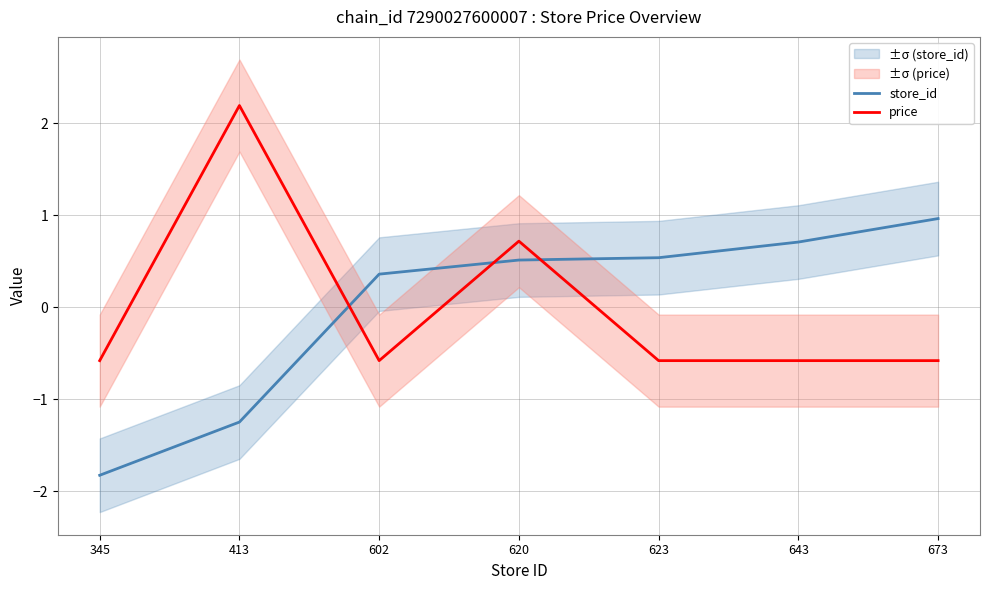

What is the difference between the store_id values at 602 and 673?

0.6